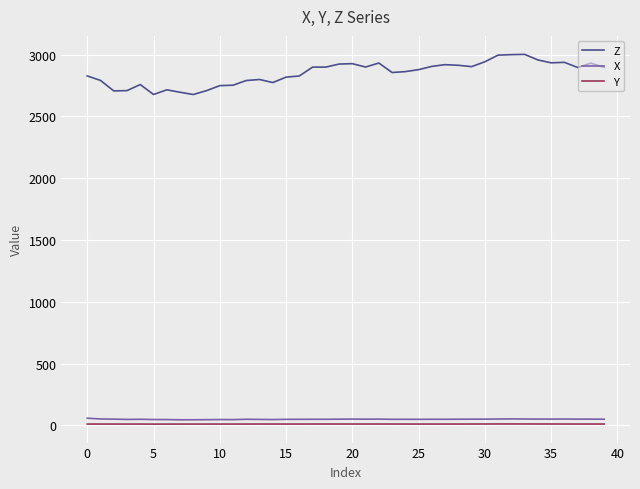

What is the difference between the maximum and minimum values in the Z series?

324.7